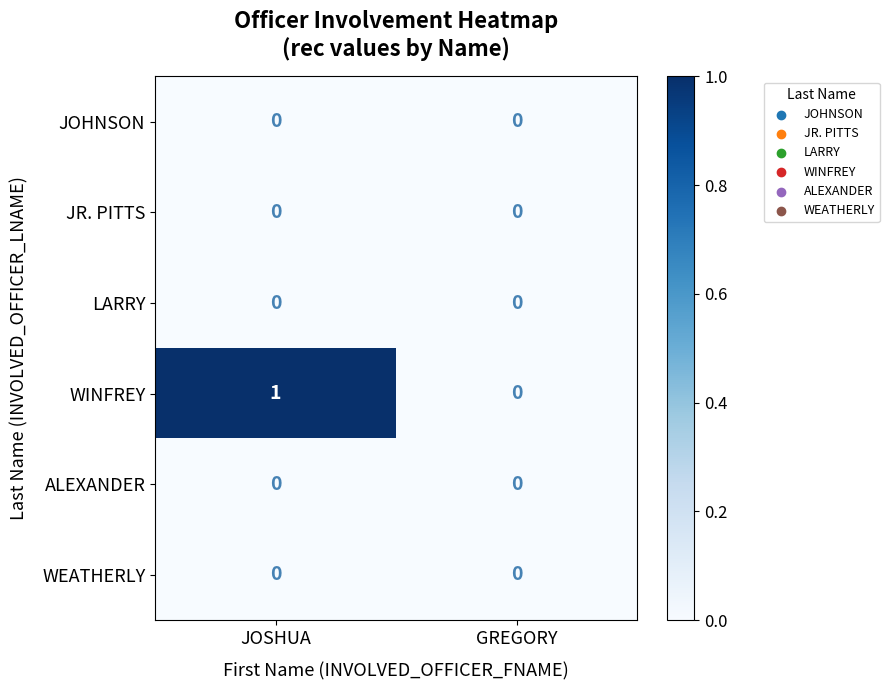

The WINFREY series shows 0 at GREGORY. True or false?

True